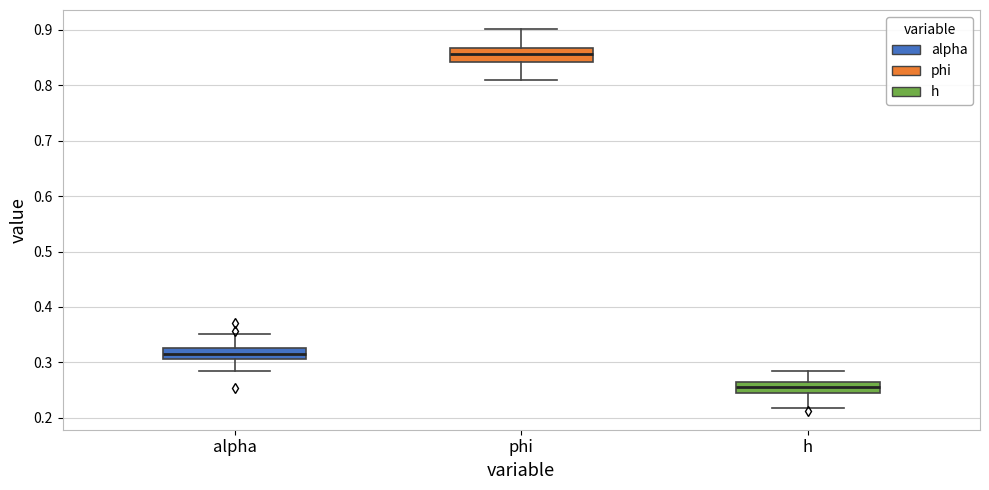

Reading left to right, transcribe this box plot: for each box, give where its median line is, the range the box spans, and where its two whiskers end, as read against the y-axis. The values are not printed on the chart, so give them approximately, as read against the axis.

alpha: median 0.31 (inside the box), box 0.31 to 0.33, whiskers 0.28 to 0.35
phi: median 0.86, box 0.84 to 0.87, whiskers 0.81 to 0.90
h: median 0.25, box 0.24 to 0.26, whiskers 0.22 to 0.28